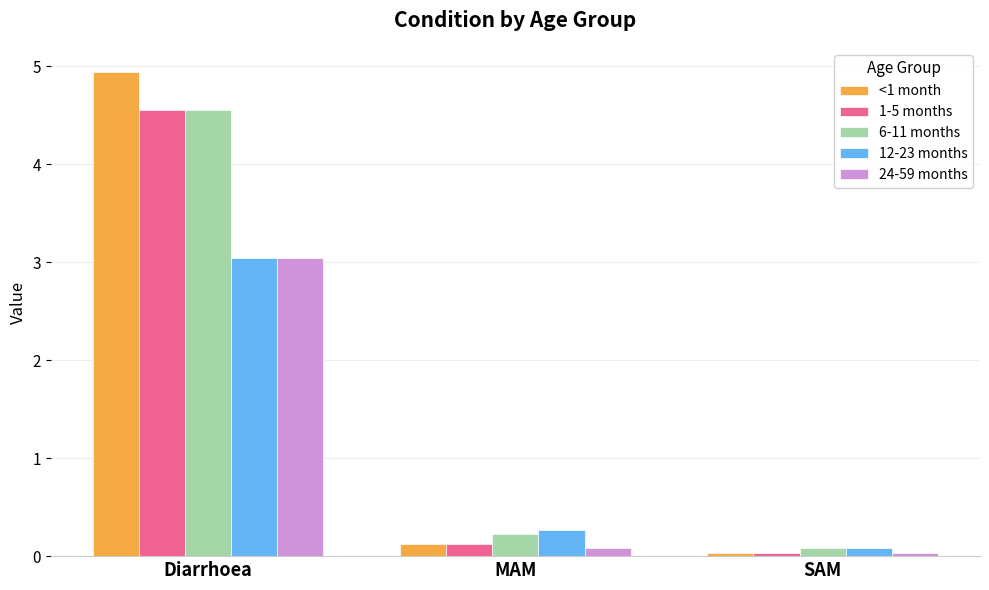

At which category is the sum across all series the highest?

Diarrhoea